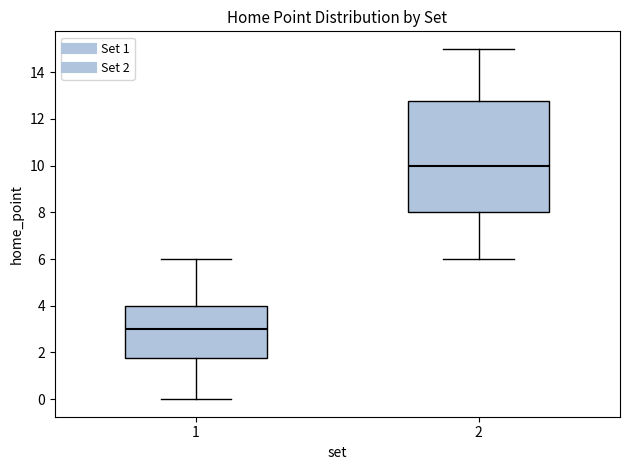

Where does the lower whisker of the box at x = 2 end on the y-axis? The values are not printed on the chart, so give them approximately, as read against the axis.

6.0